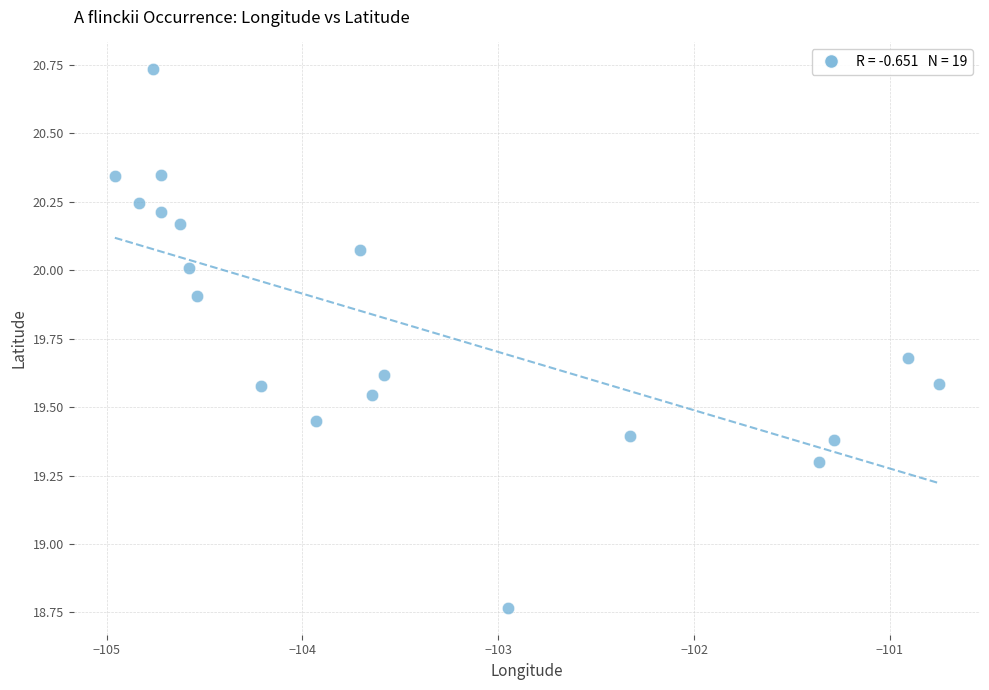

What is the range of X values (max minus min)?

4.2